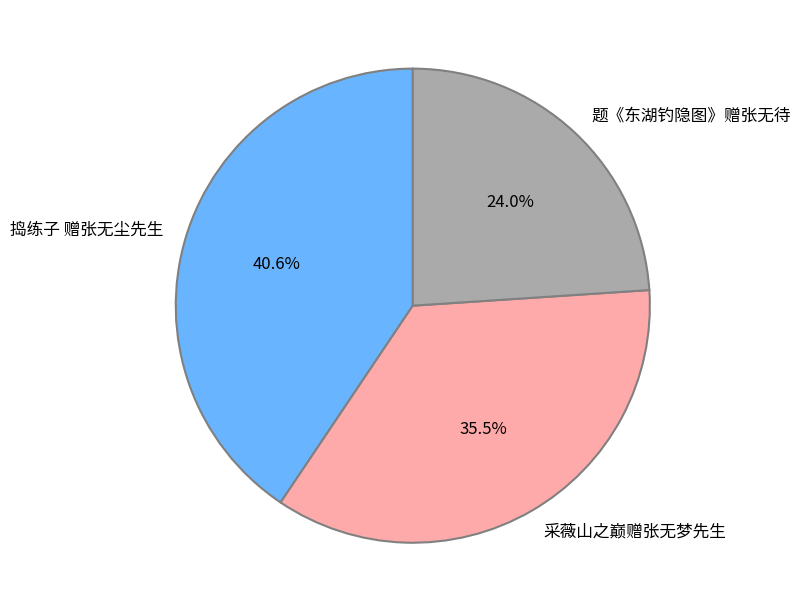

Which category has the biggest portion of the pie?

捣练子 赠张无尘先生